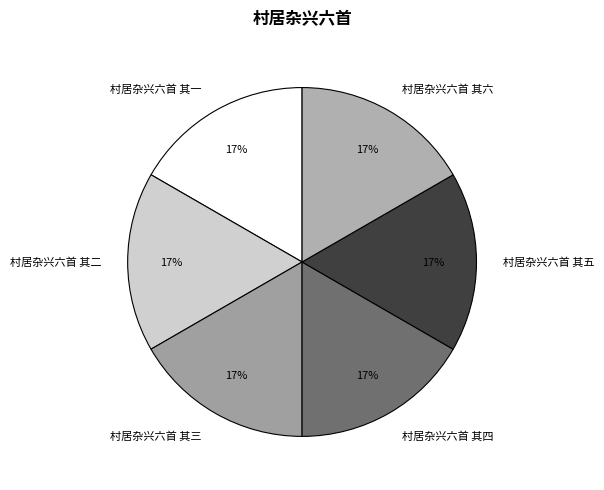

Is it true that 村居杂兴六首 其一 is 17% of the pie?

True